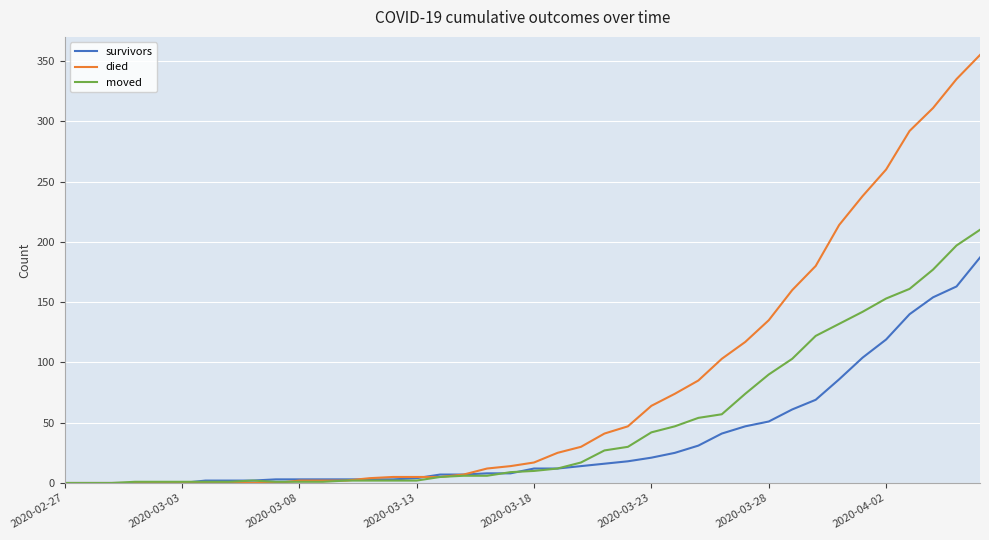

List the series in order of their peak value, highest first.

died, moved, survivors